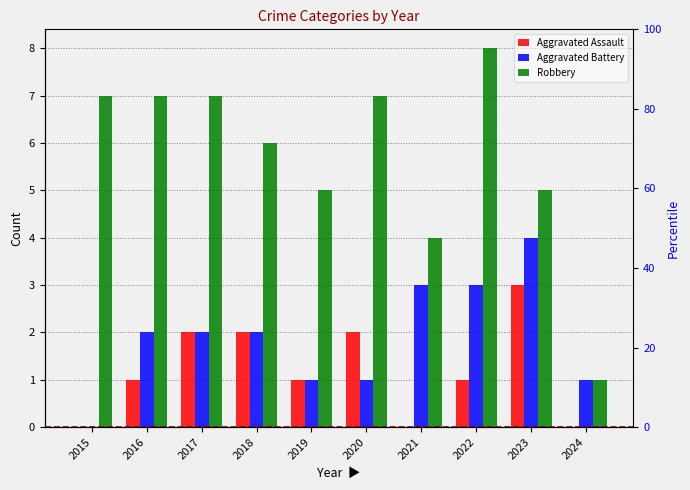

What is the average value of the Robbery series?

6